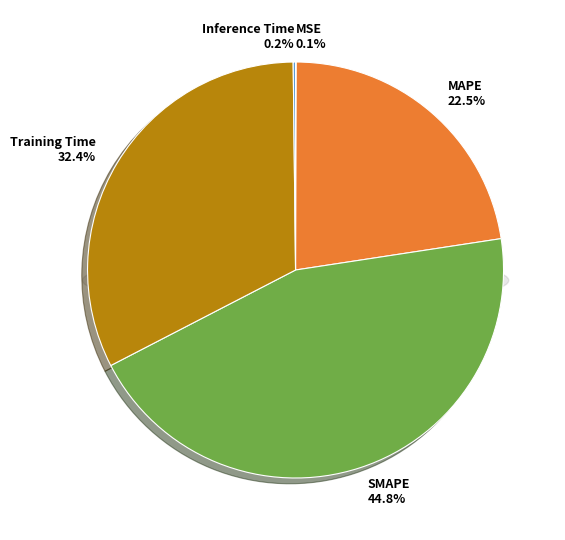

To the nearest percent, what is the difference between the Training Time and MSE slice percentages?

32%